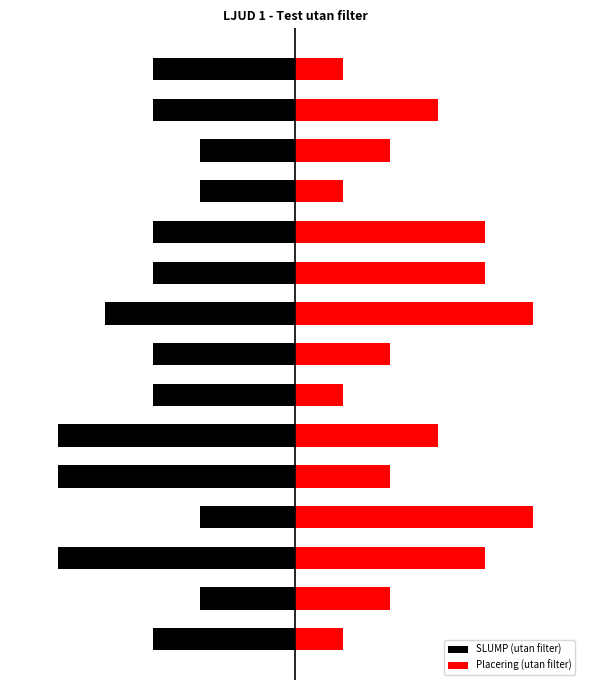

What value does the SLUMP (utan filter) series have at 5?

-5